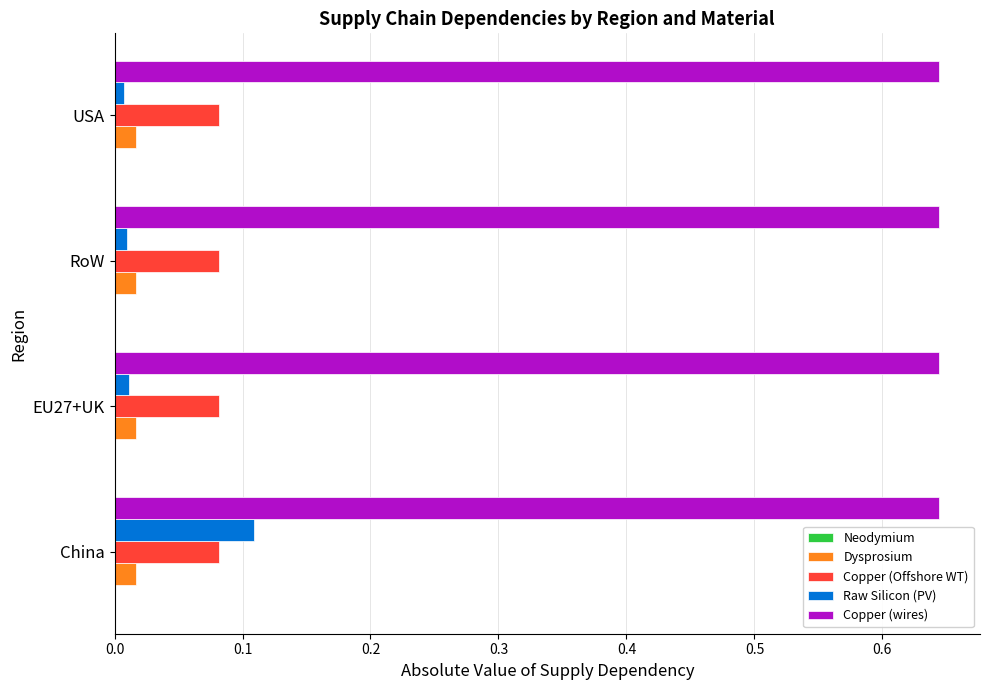

At how many categories does at least one series exceed 0?

4